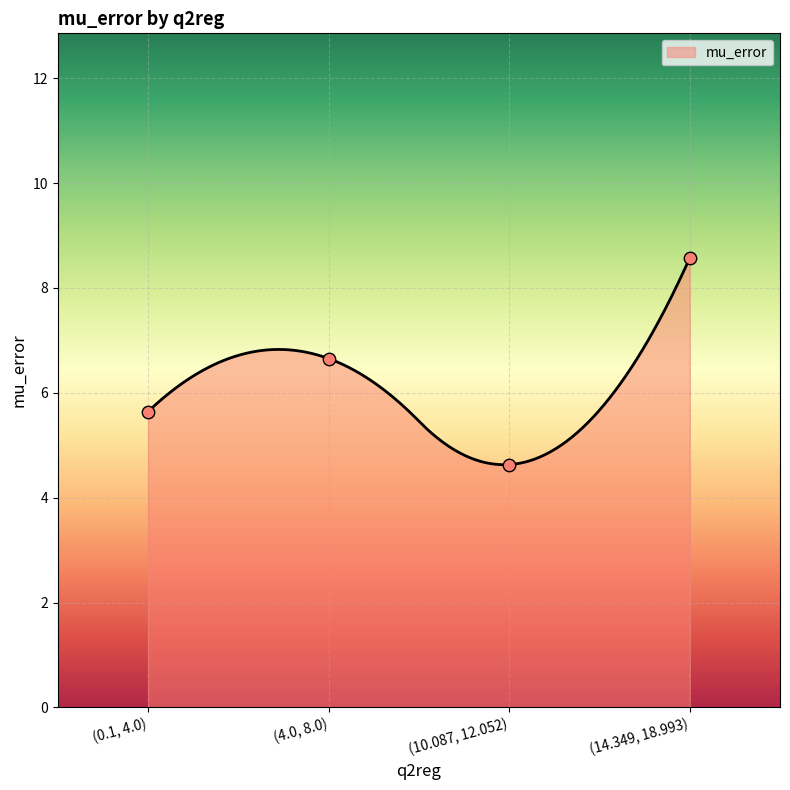

What is the change in value from (0.1, 4.0) to (10.087, 12.052)?

-1.0